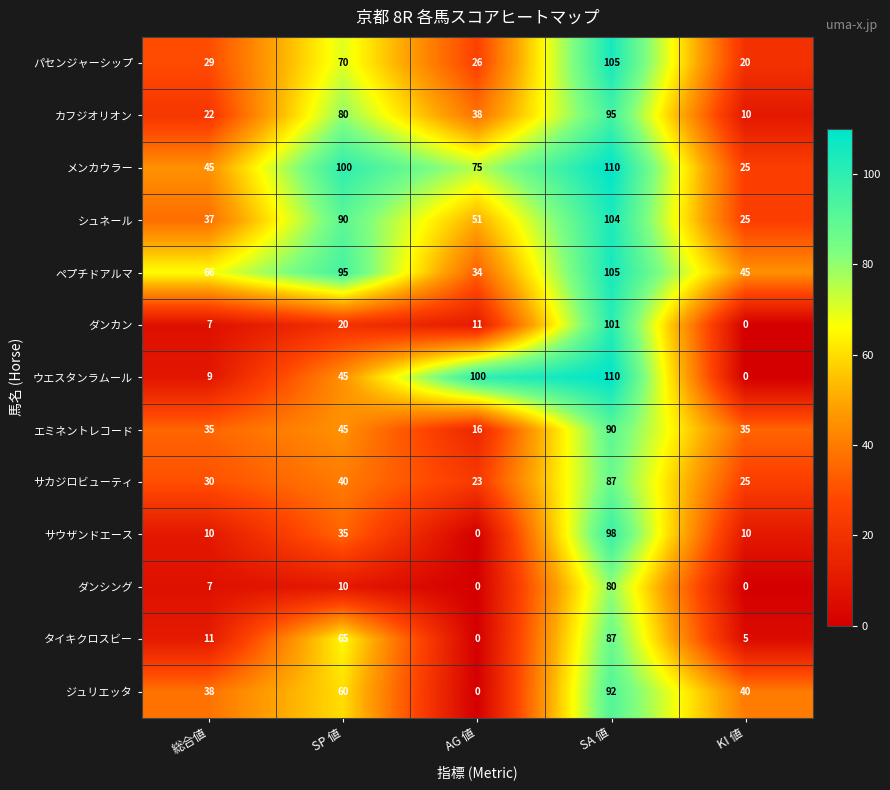

What is the sum of the エミネントレコード values at 総合値 and KI 値?

70